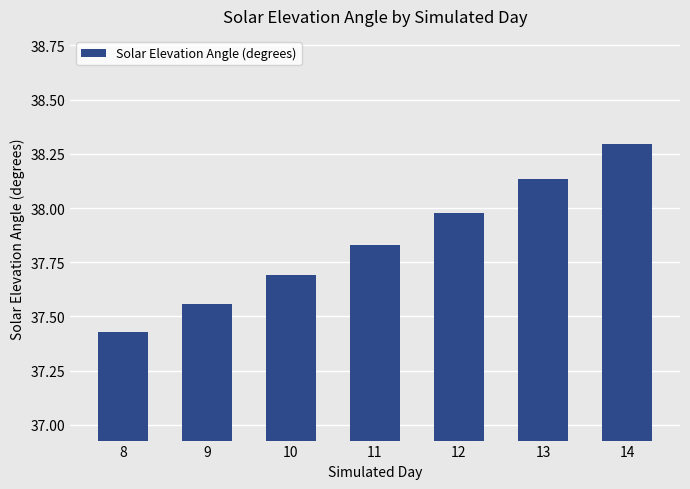

What is the change in value from 9 to 14?

+0.7